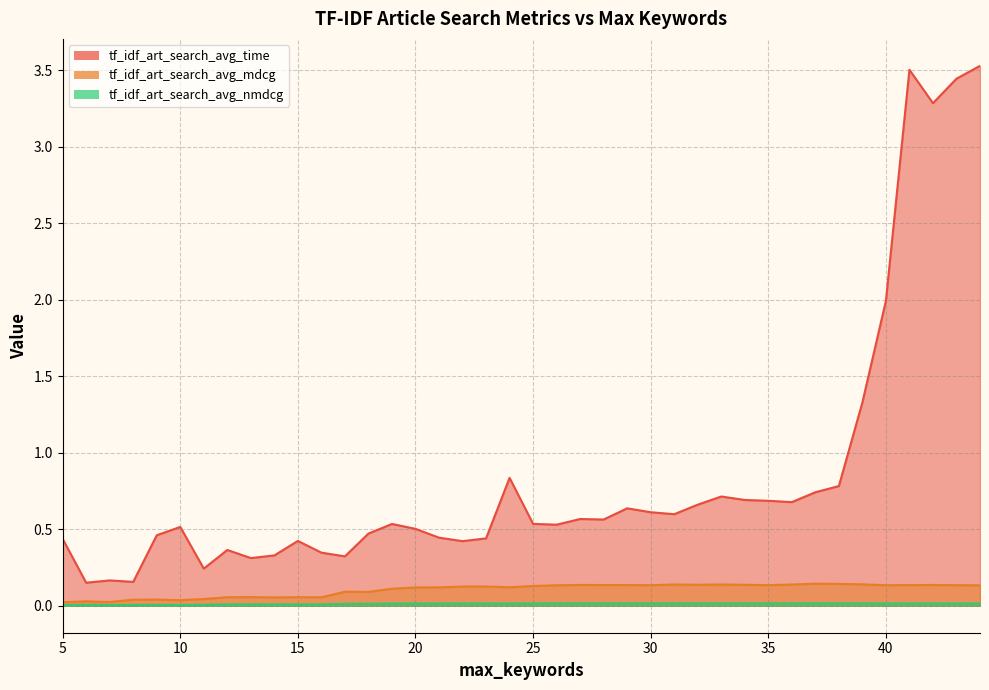

At which label does tf_idf_art_search_avg_time reach its peak?

44